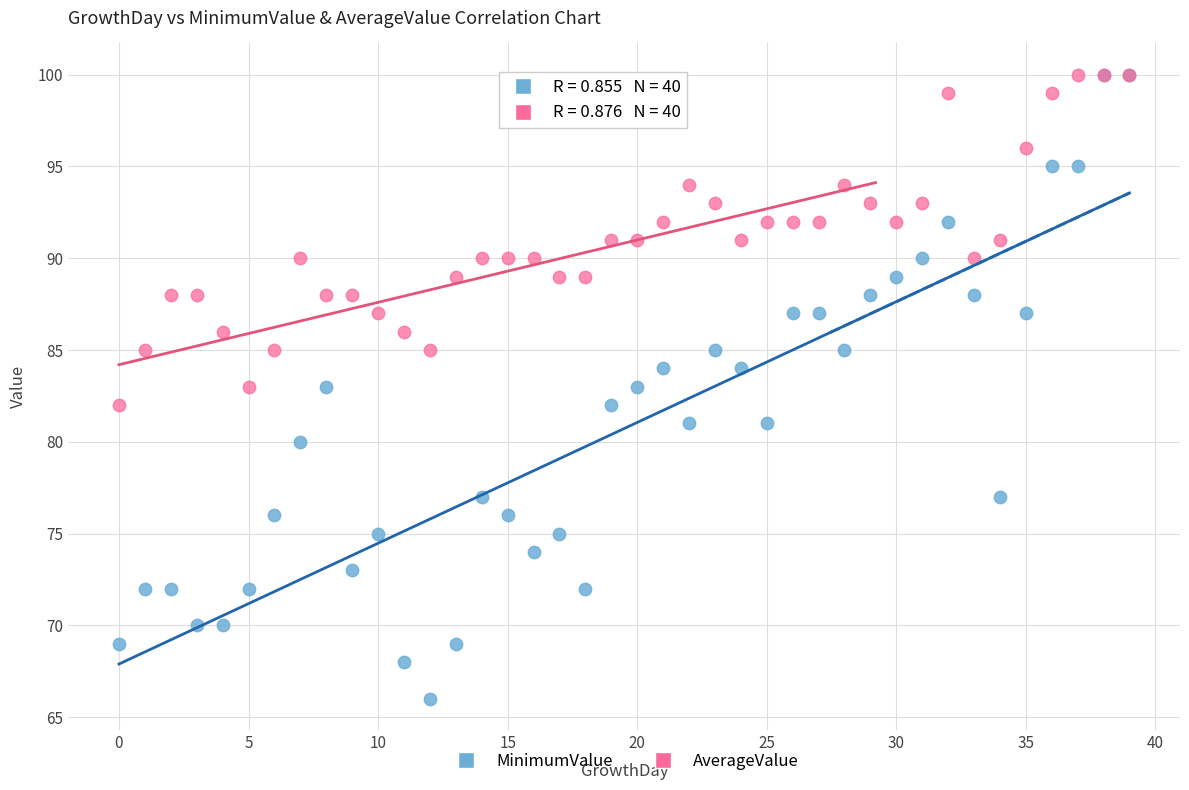

What are all the series names shown in the legend?

MinimumValue, AverageValue